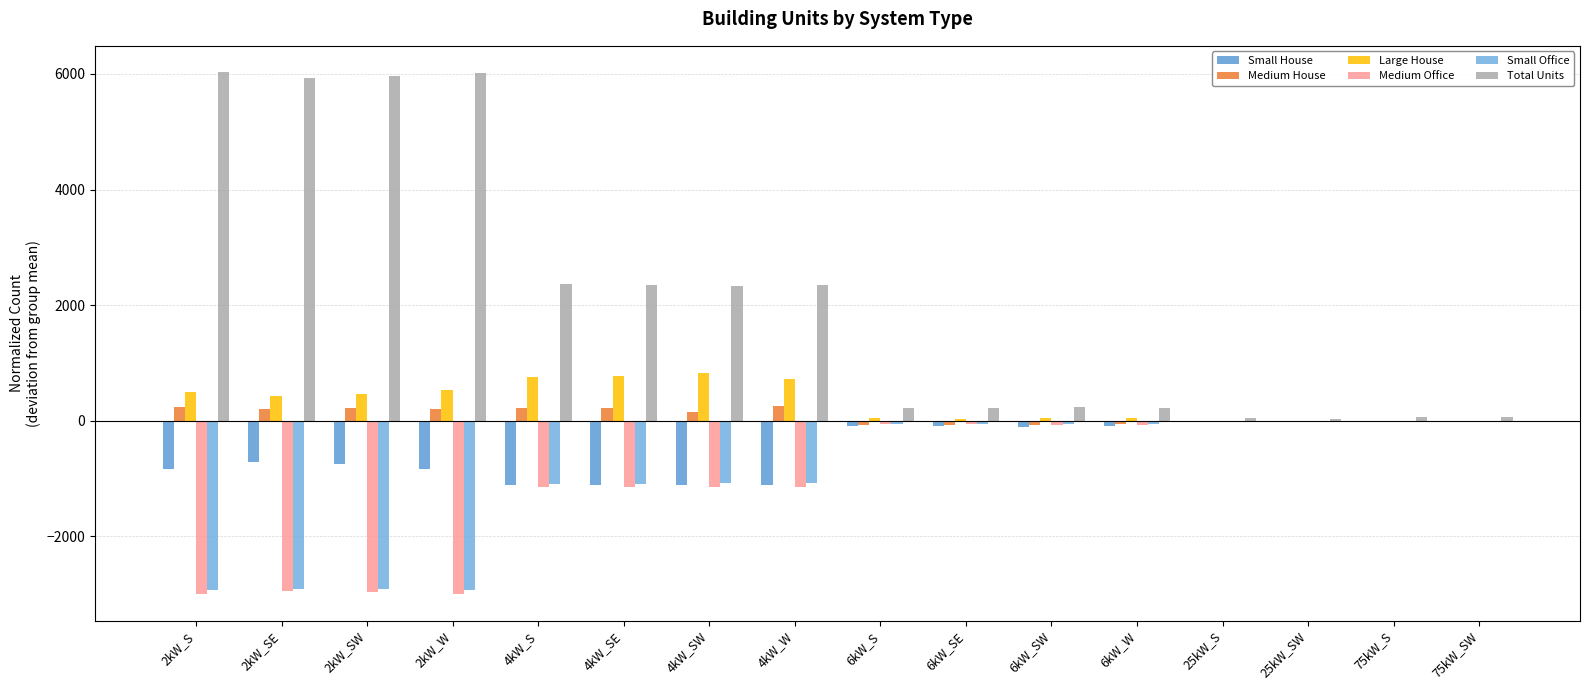

Count the number of data series in this chart.

6